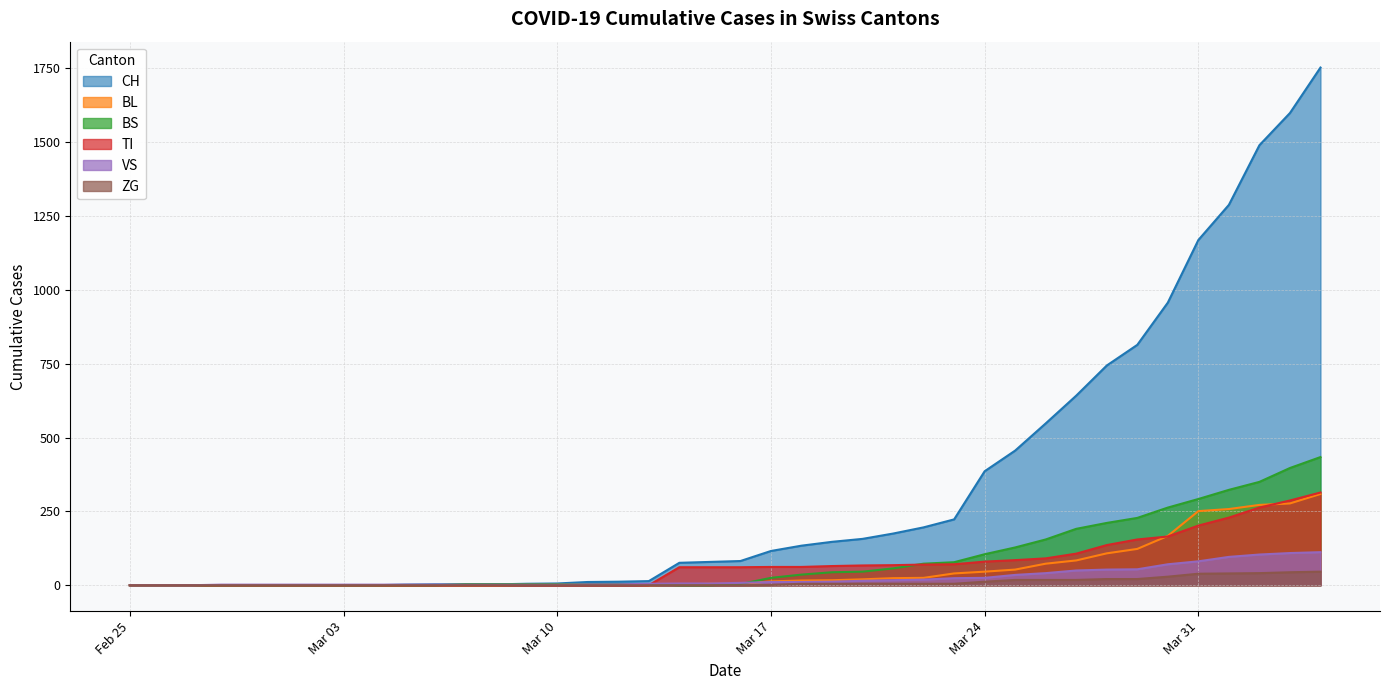

What is the label of the 34th point from the right?

2020-03-02